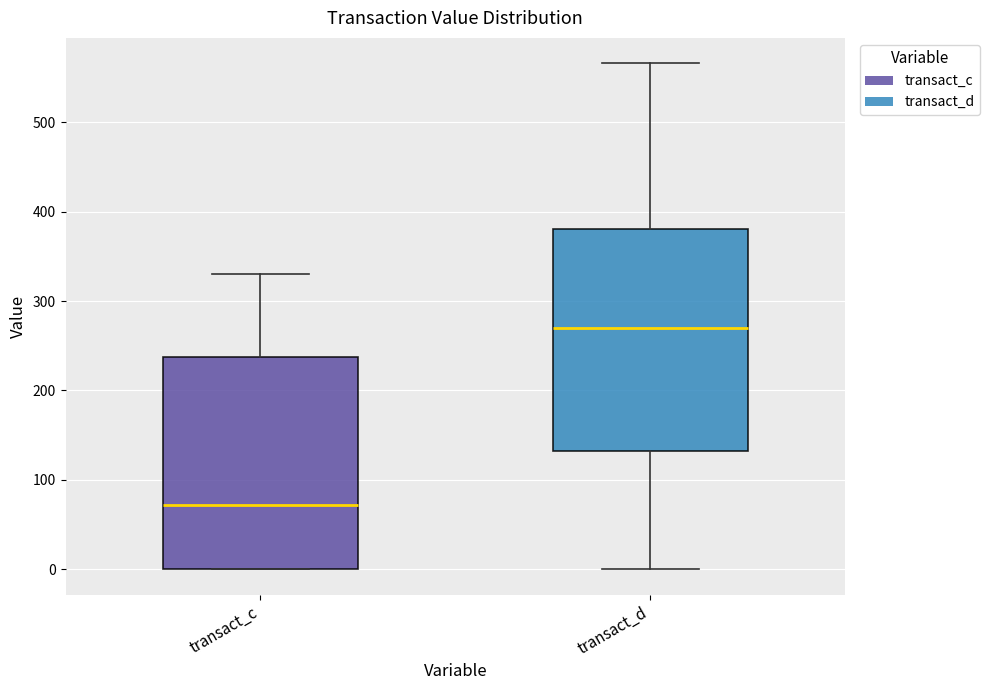

Where does the upper whisker of the box for transact_c end on the y-axis? The values are not printed on the chart, so give them approximately, as read against the axis.

330